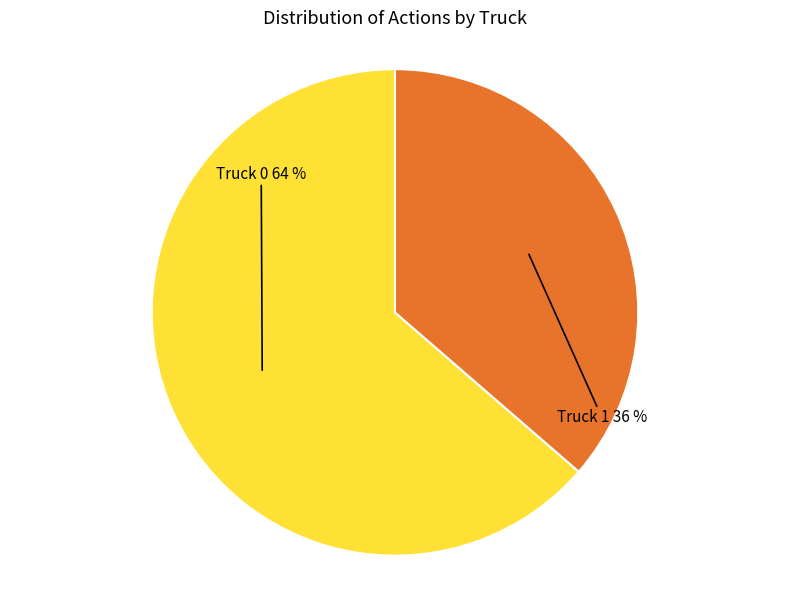

To the nearest percent, what is the average slice percentage?

50%